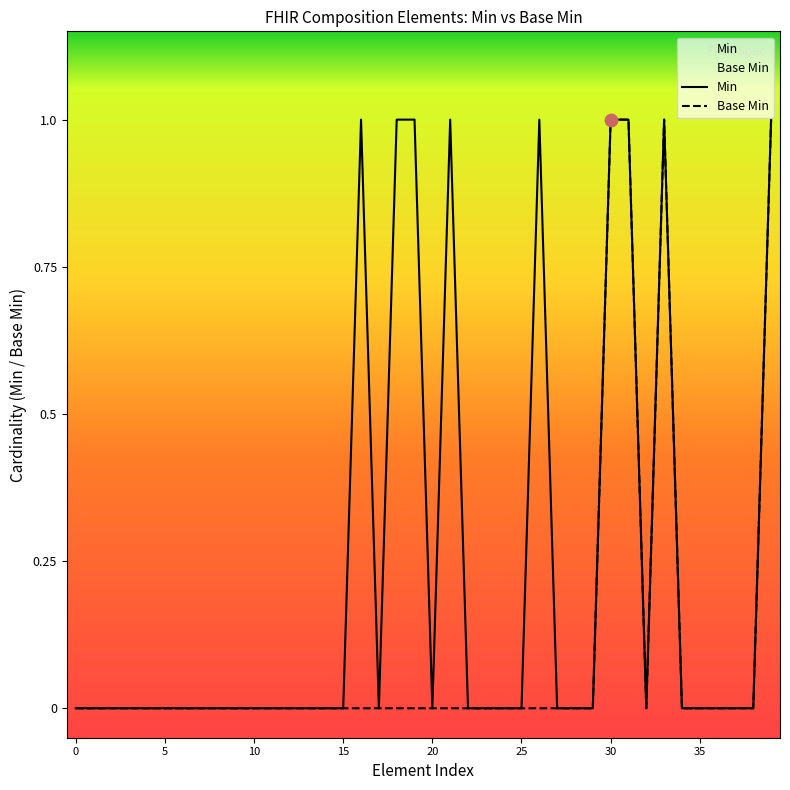

Which series has the widest spread of Y values?

Min